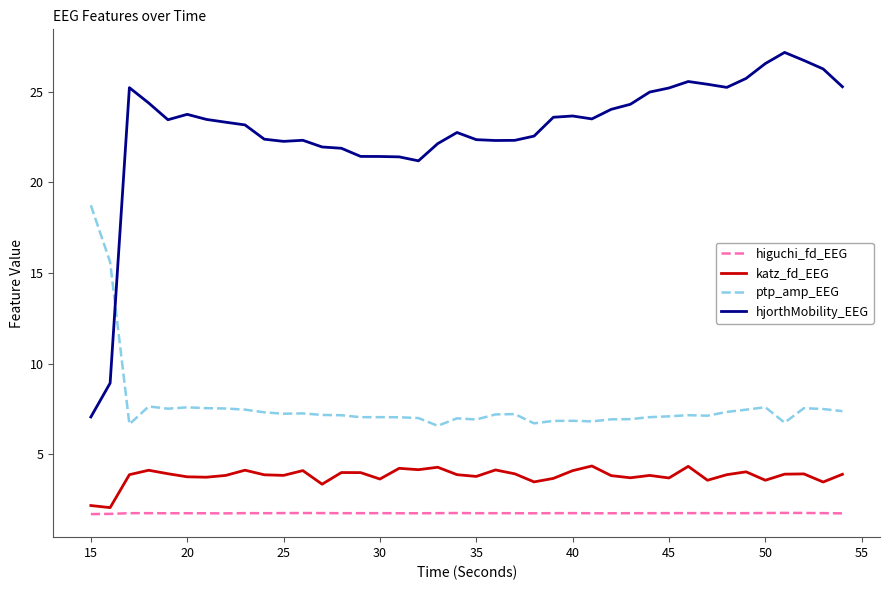

How many distinct data groups are displayed?

4